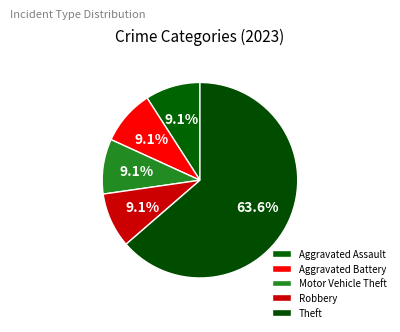

True or false: Aggravated Assault accounts for 18% of the total.

False